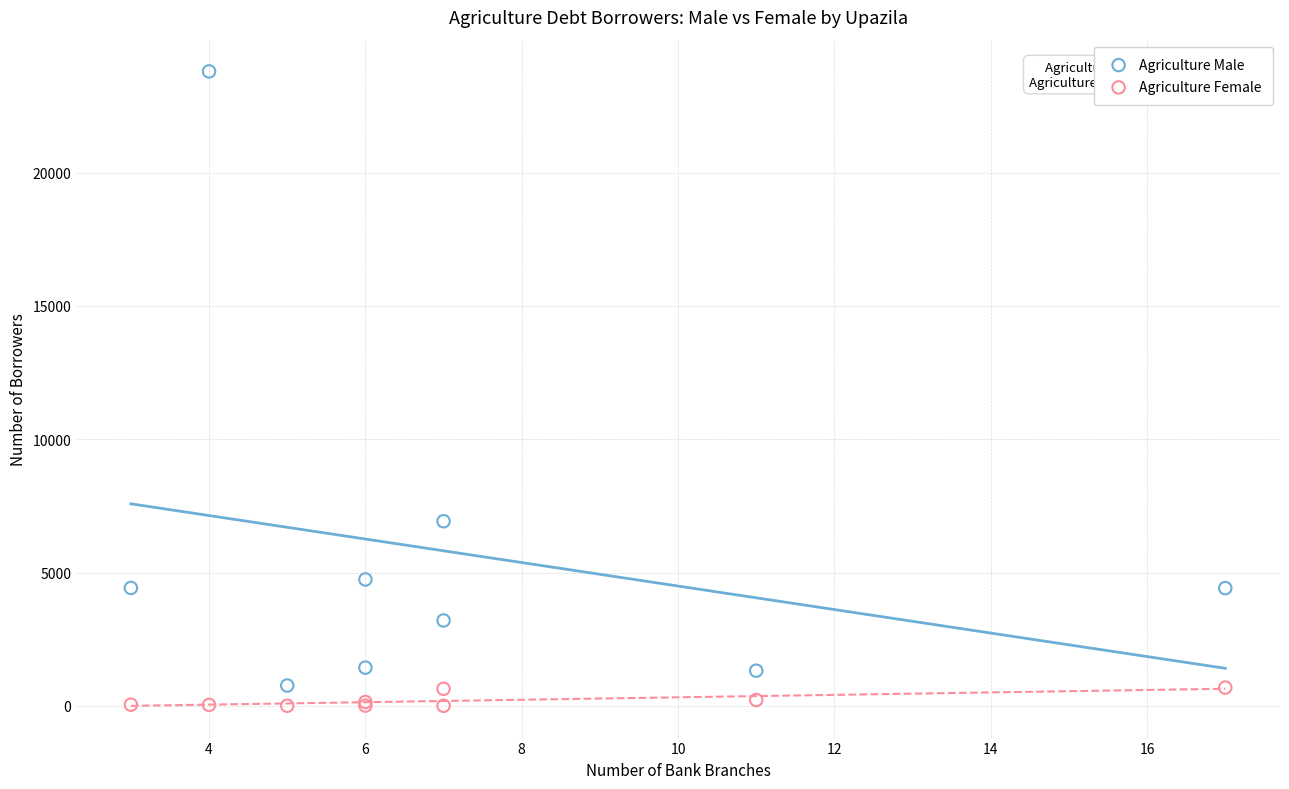

Across all series, what Y value is closest to 11899?

6925